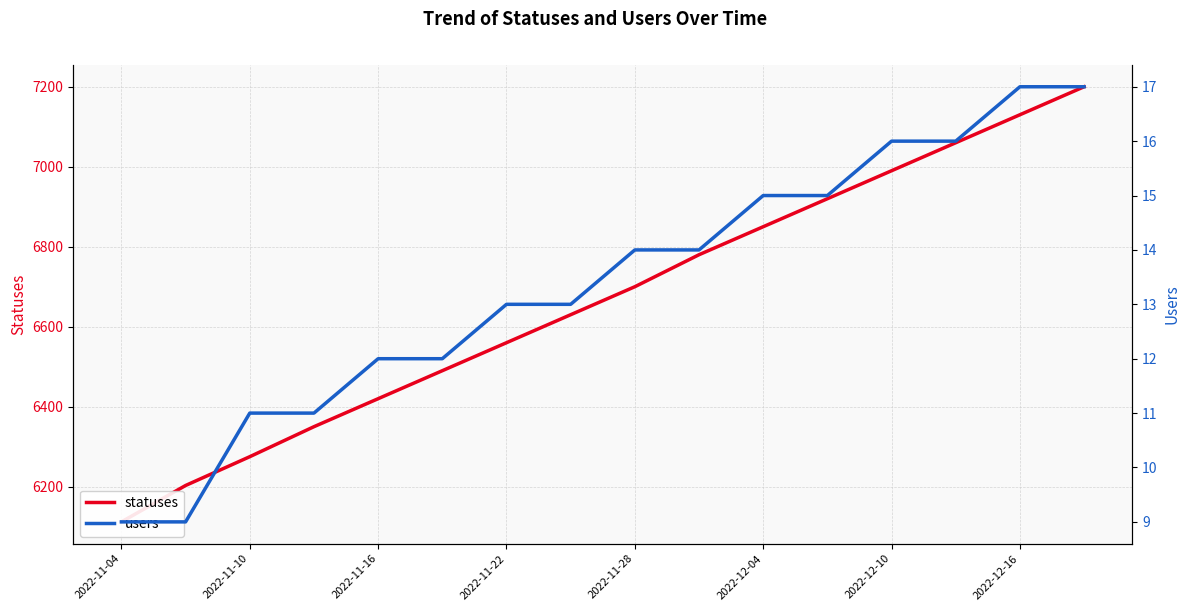

What is the greatest value displayed?

7200